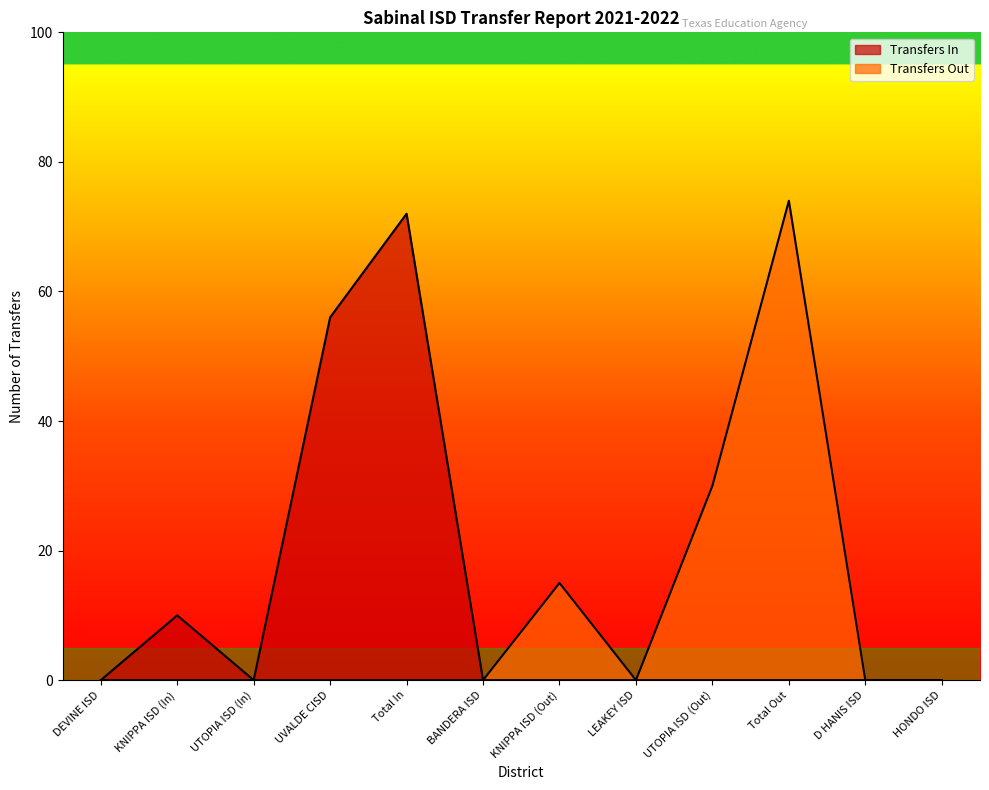

What is the label of the 9th point from the left?

UTOPIA ISD (Out)